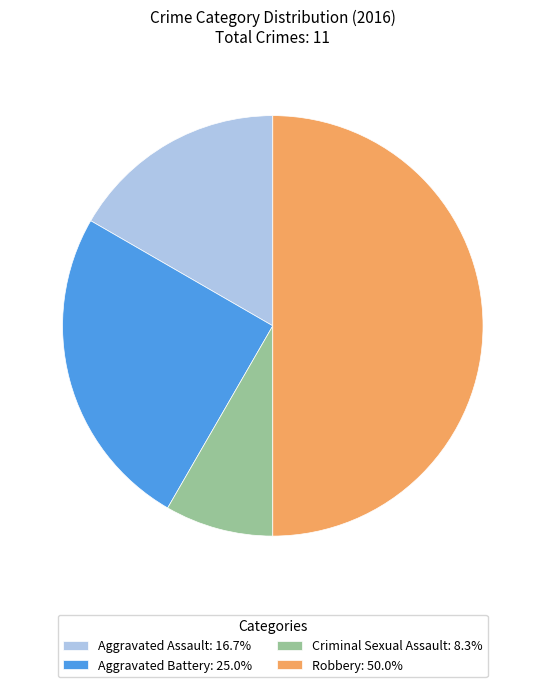

Is Criminal Sexual Assault: 8.3% the majority of the pie?

No